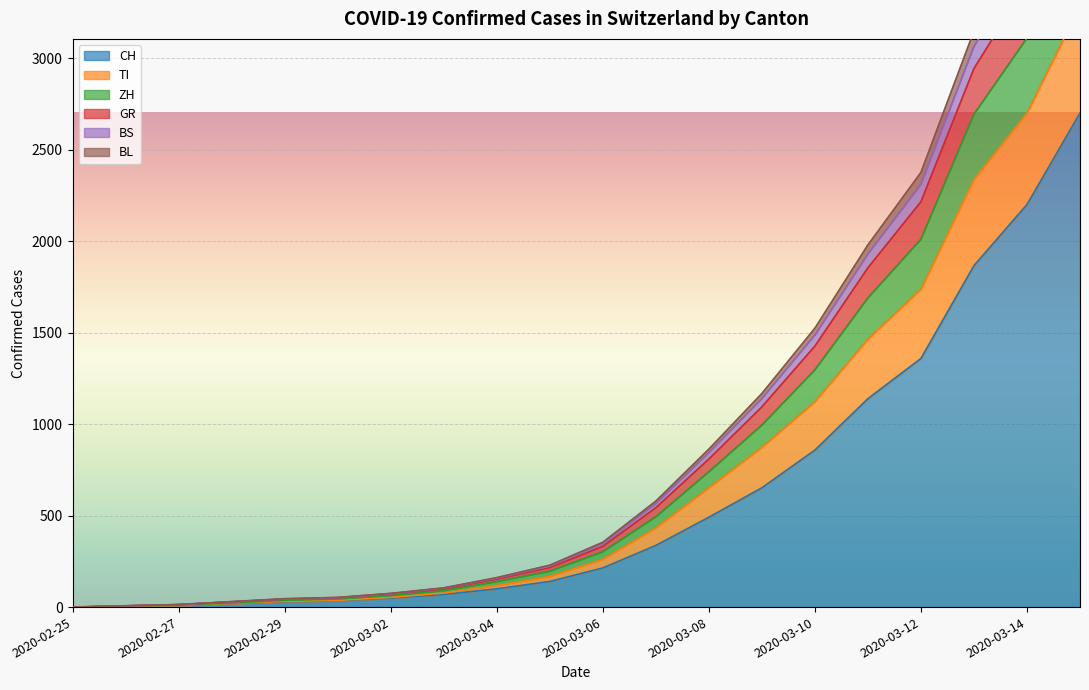

At how many categories does at least one series exceed 2371?

4